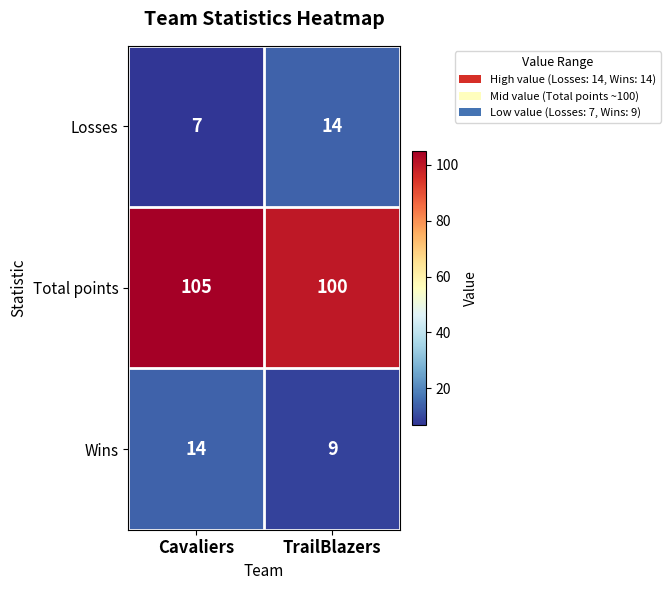

How many categories are shown in the chart?

2